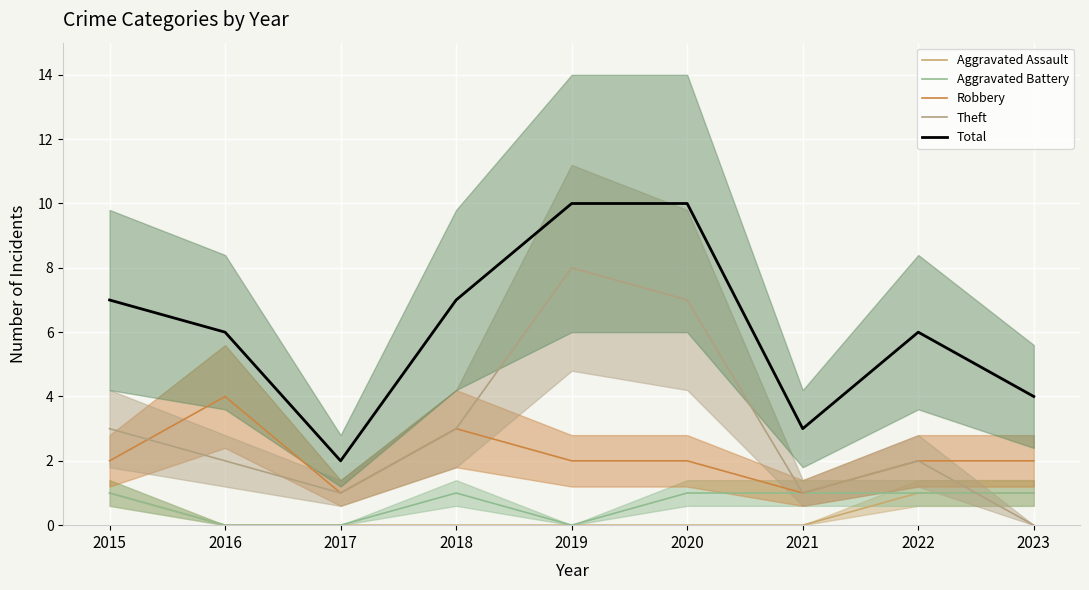

Is the value of Aggravated Assault at 2015 greater than the value of Robbery at 2019?

No